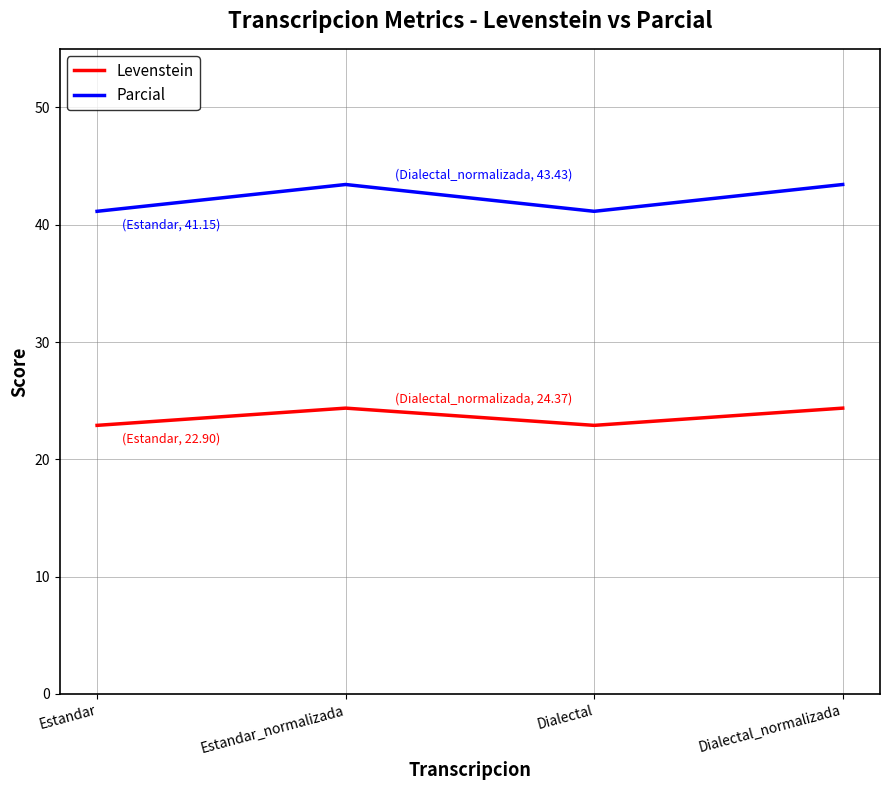

Is this an area chart (filled region under the line)?

No